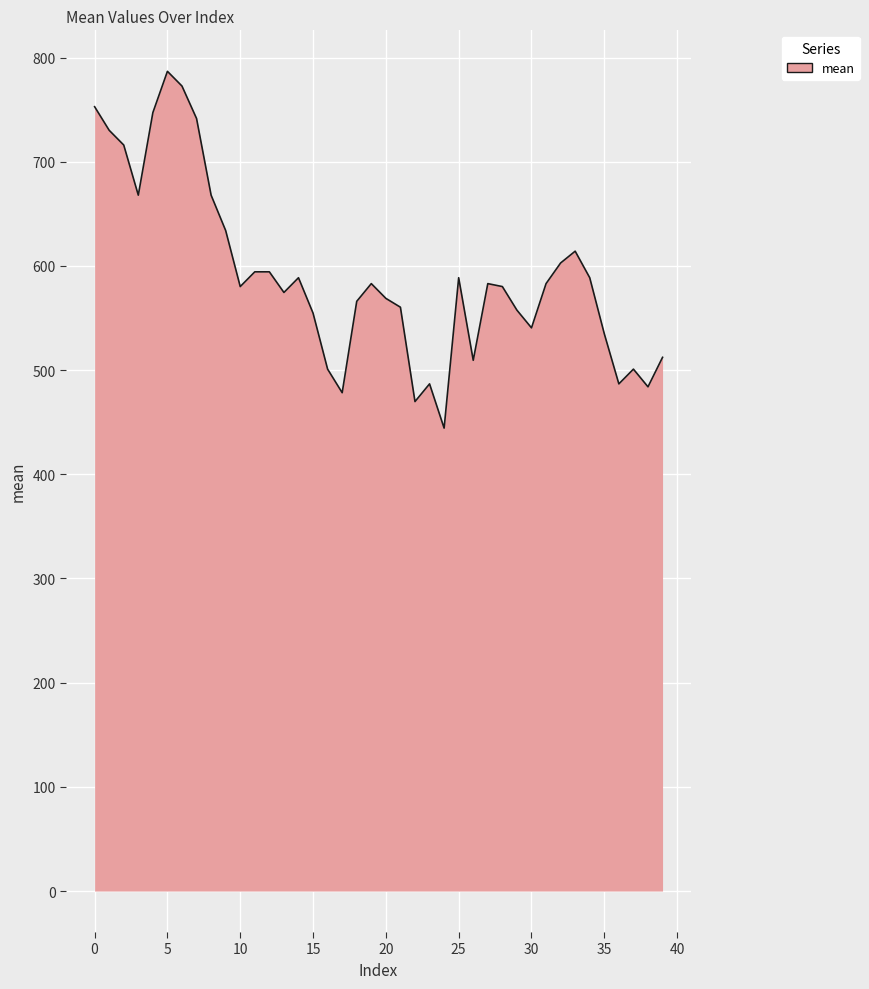

What is the difference between the maximum and minimum values?

342.4